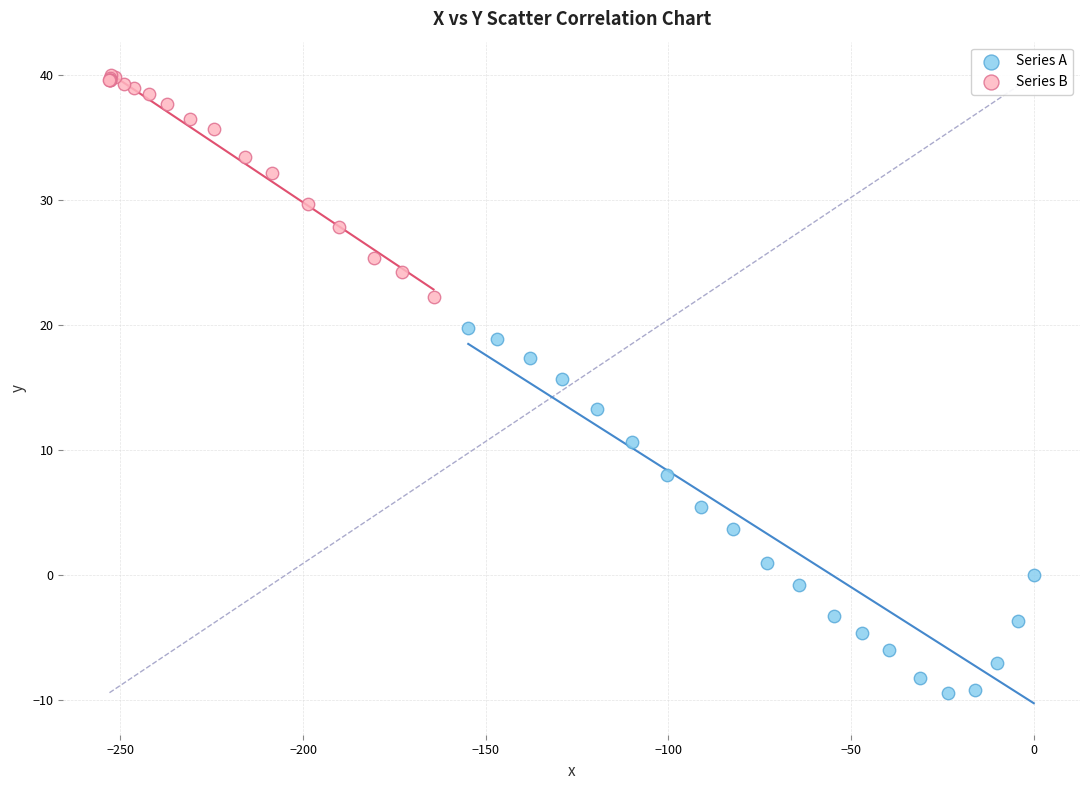

Which series has the widest spread of Y values?

Series A